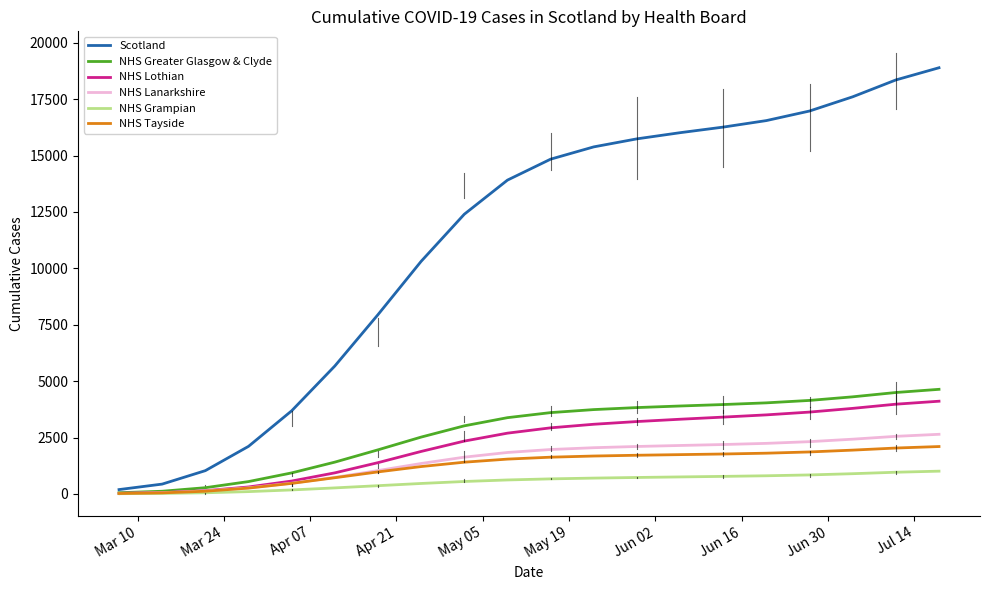

What is the minimum value for NHS Lanarkshire?

22.6